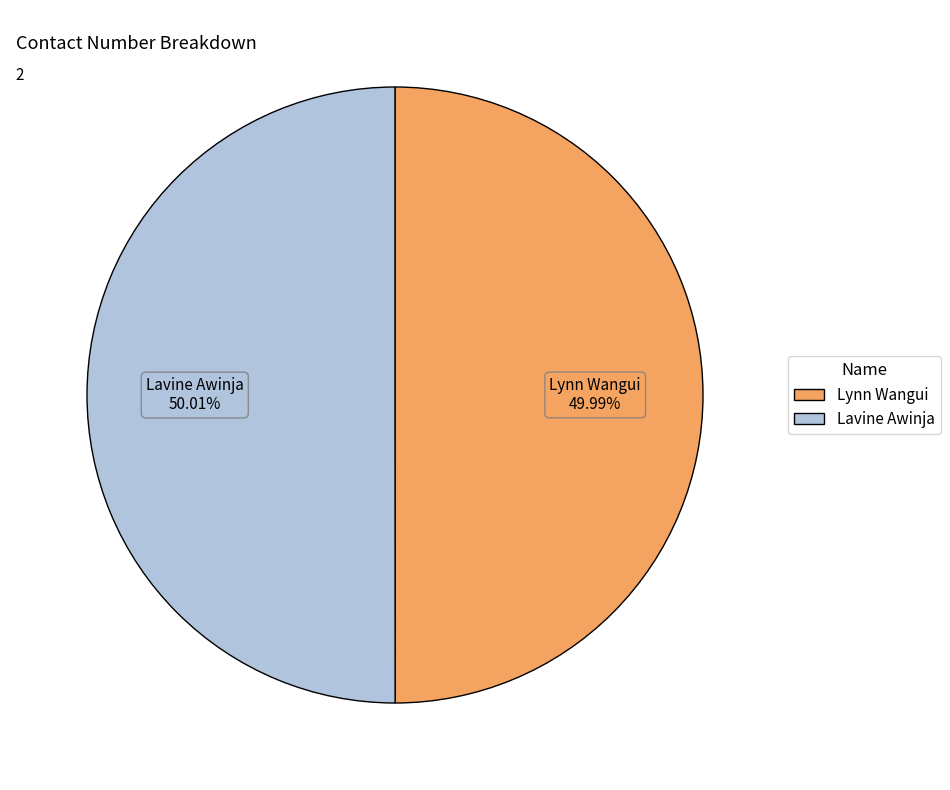

True or false: Lynn Wangui accounts for 50% of the total.

True